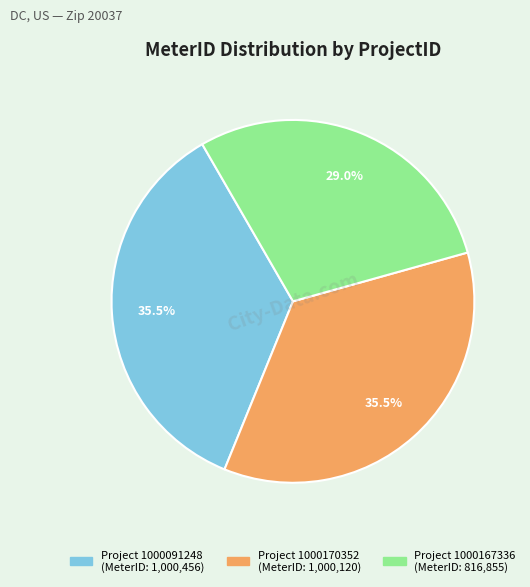

Is there any slice that represents more than half of the pie?

No